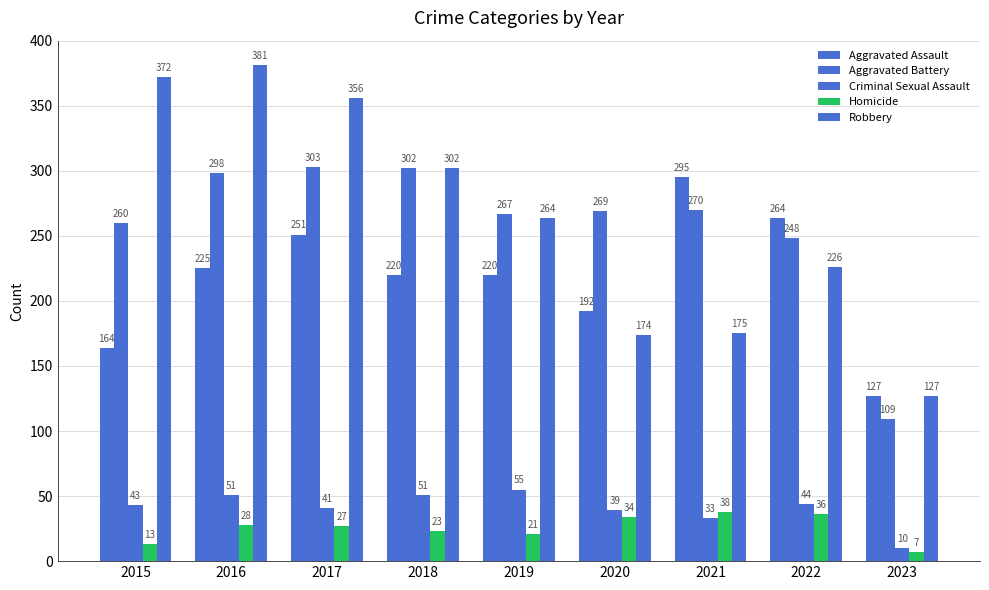

What is the smallest value displayed?

7